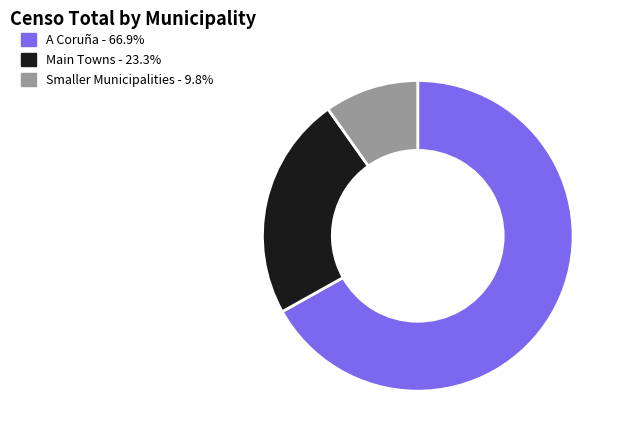

Is there any slice that represents more than half of the pie?

Yes